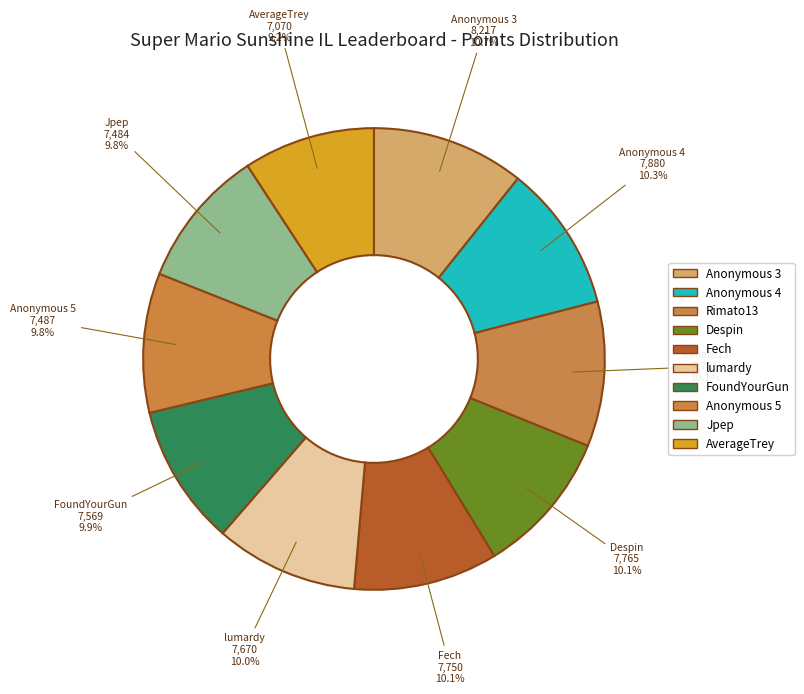

The Fech slice represents 25% of the pie. True or false?

False